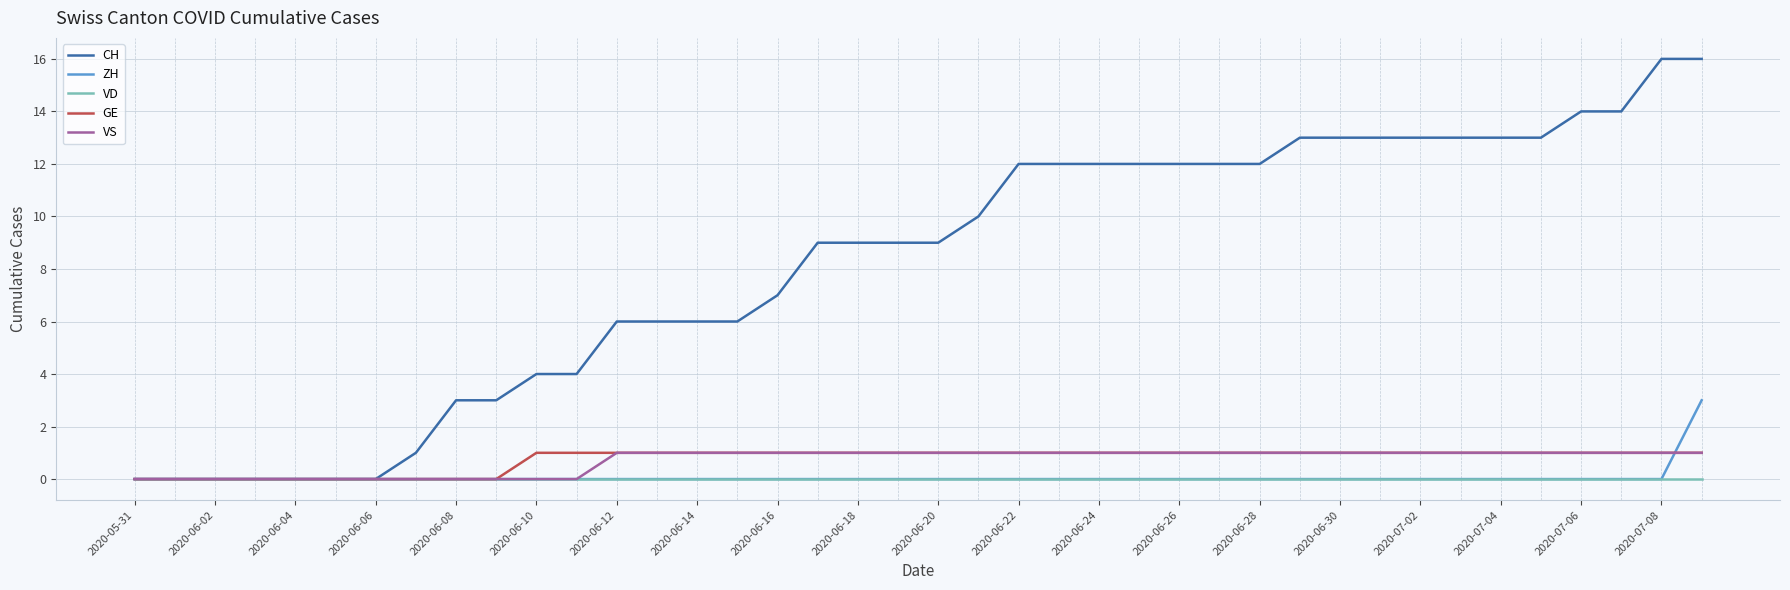

How many series are shown in this chart?

5